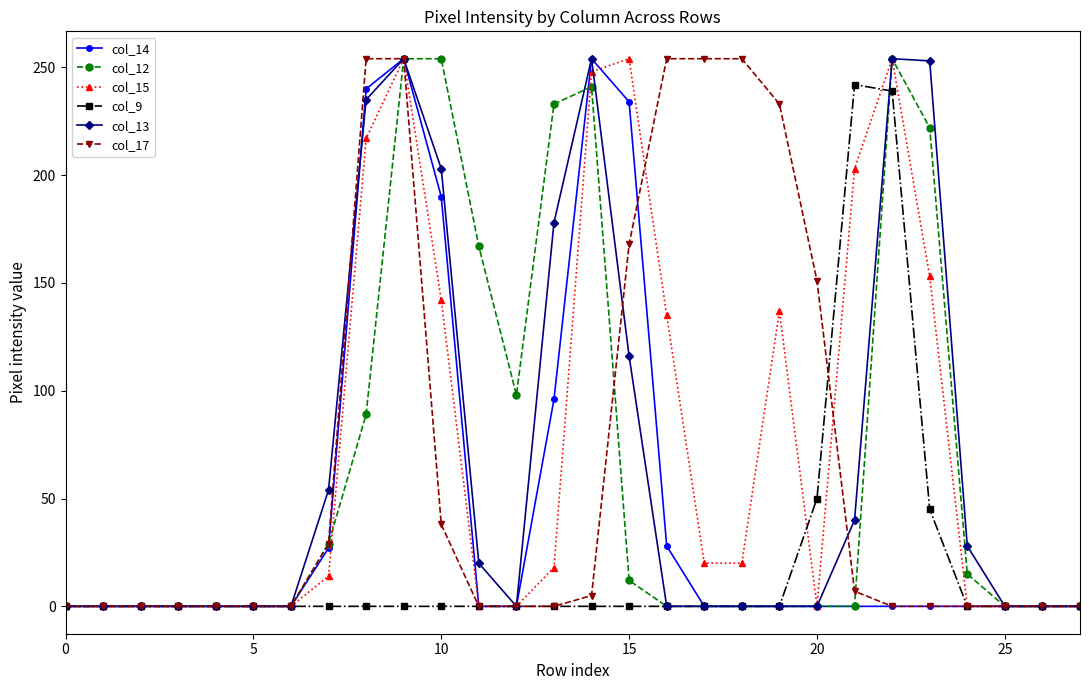

True or false: col_15 has more than 1 interior local peaks.

True